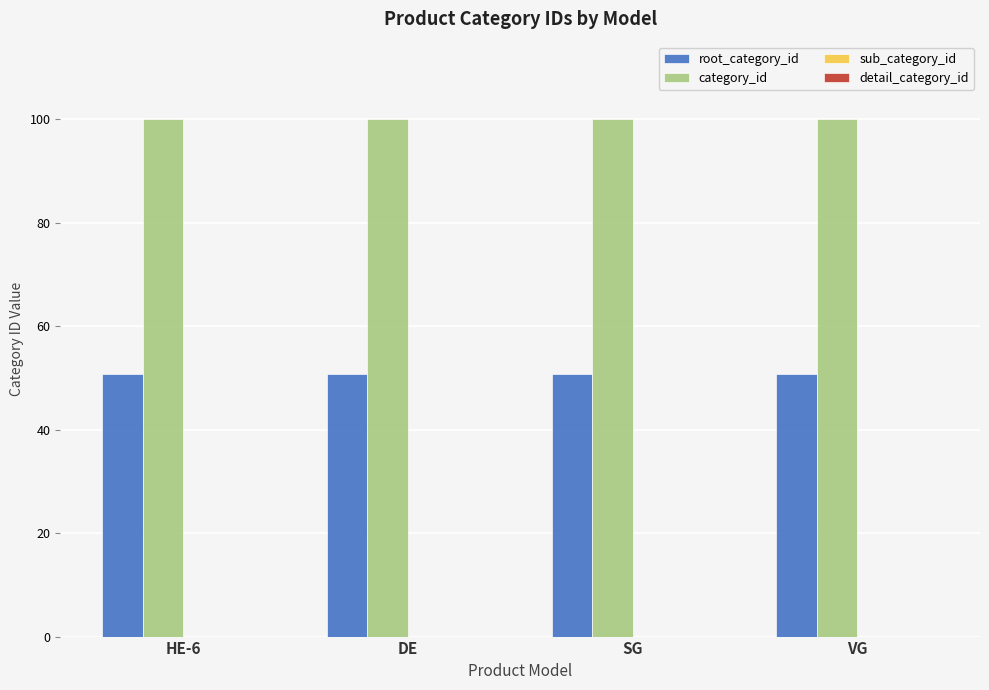

What is the average value of the root_category_id series?

50.8